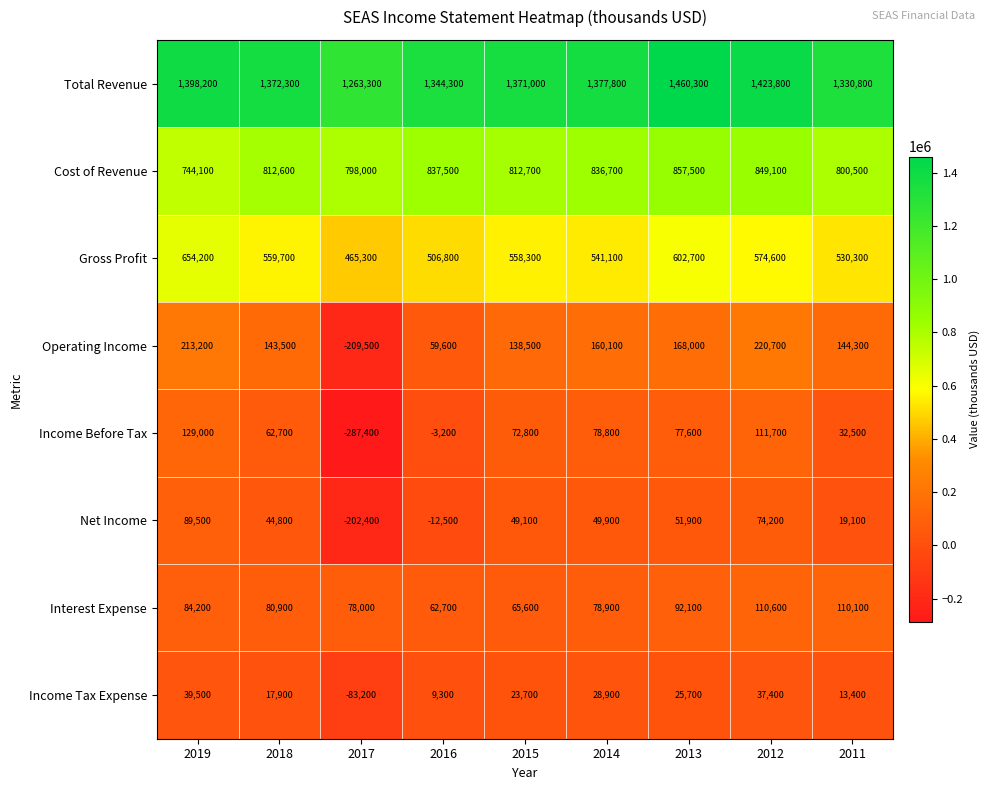

What is the difference between the highest and lowest values at 2011?

1317400